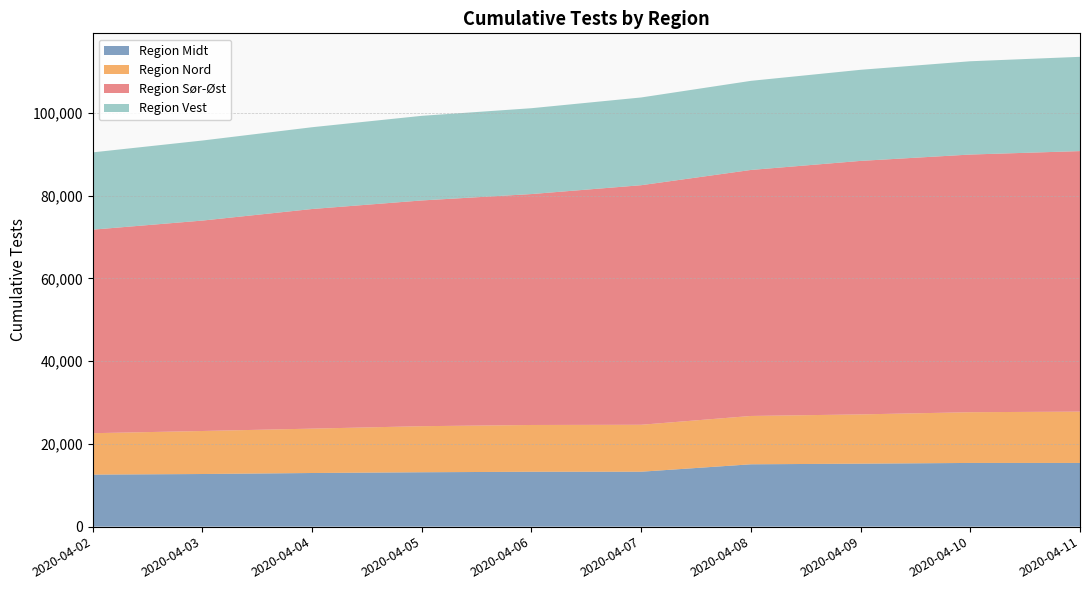

What is the total value across all series at 2020-04-04?

96553